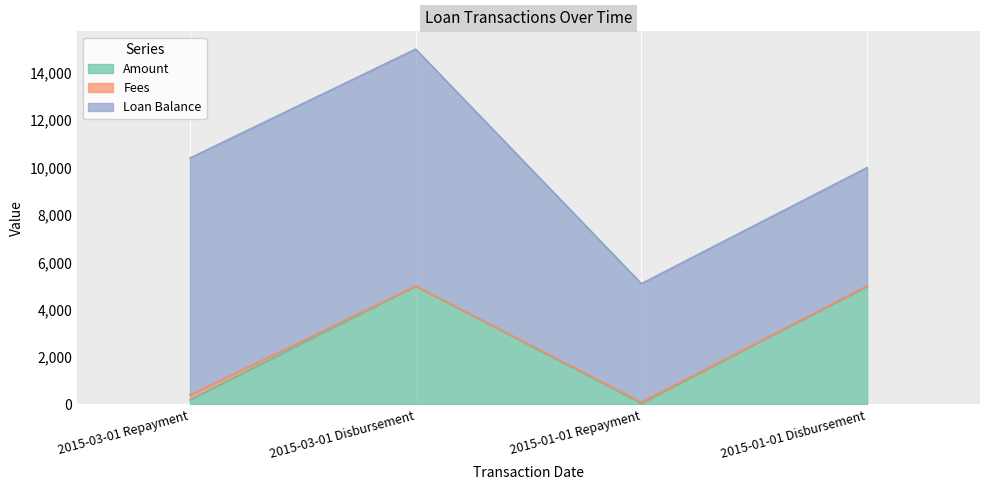

What is the label of the 2nd point from the right?

2015-01-01 Repayment